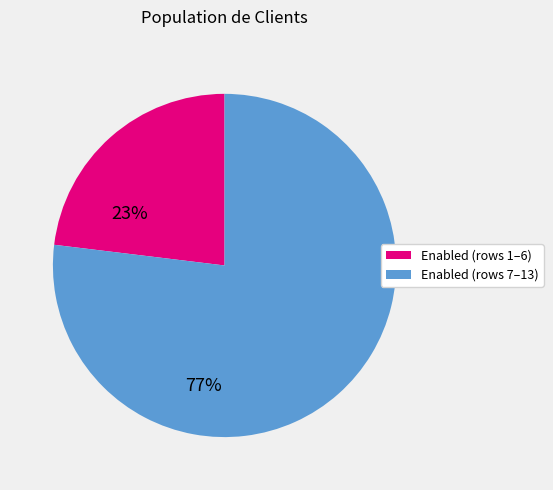

Rank the categories by value from highest to lowest.

Enabled (rows 7–13), Enabled (rows 1–6)